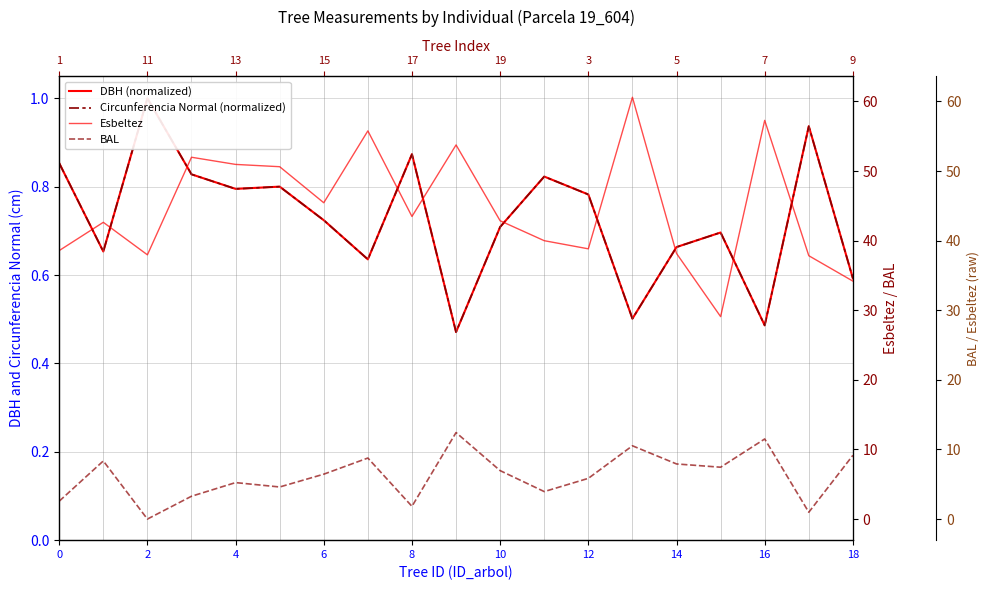

Which series has the largest total across all categories?

Esbeltez